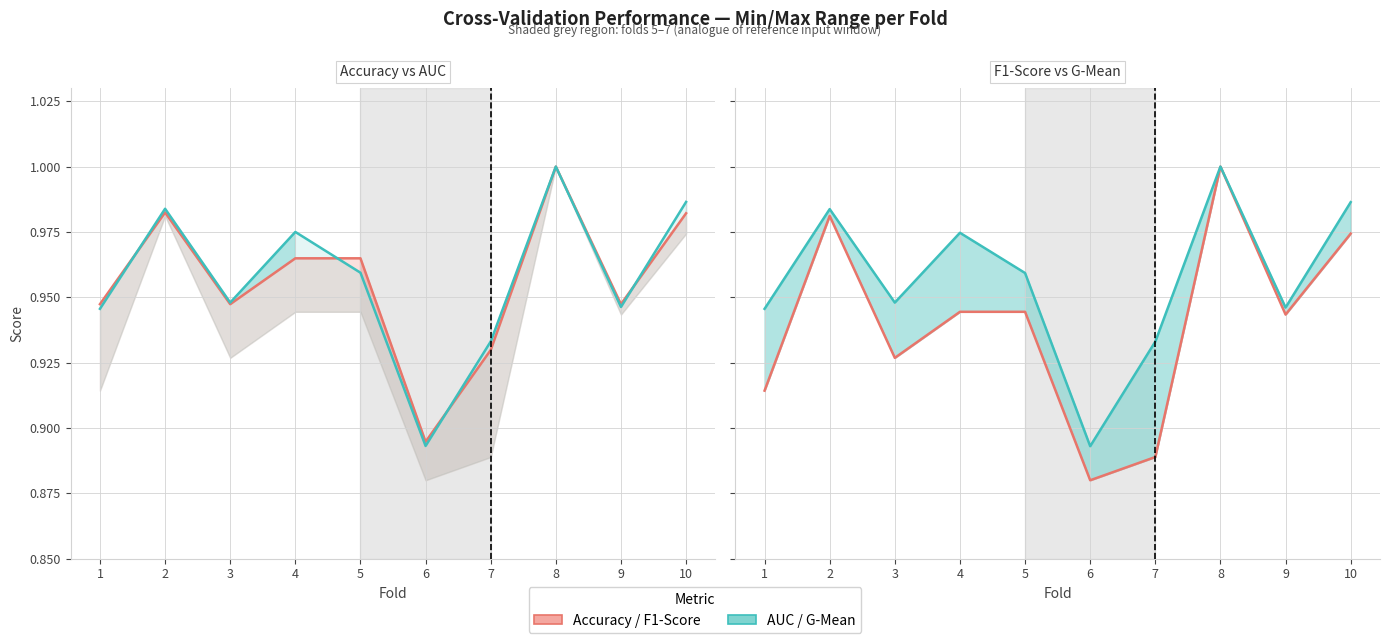

Rank the series at 2 from lowest to highest value.

f1_score, accuracy, g_mean, auc